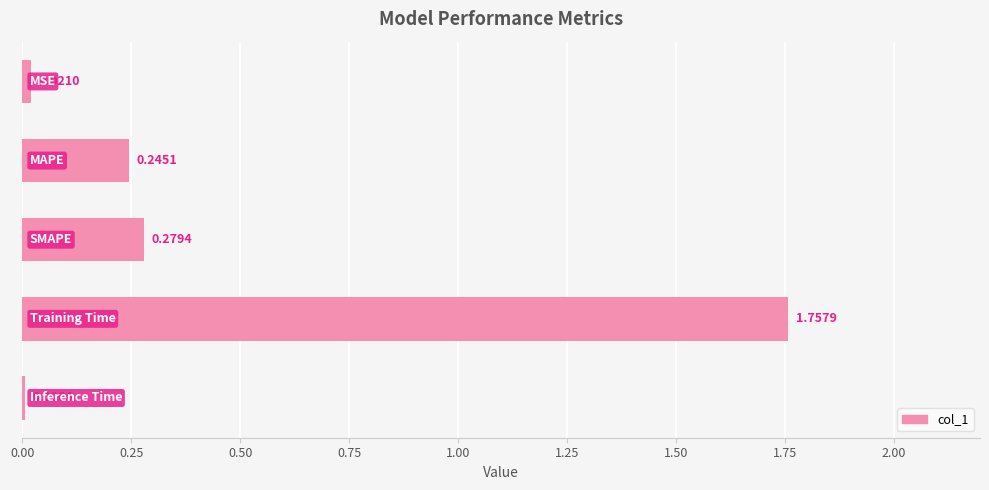

What is the sum of all values?

2.3